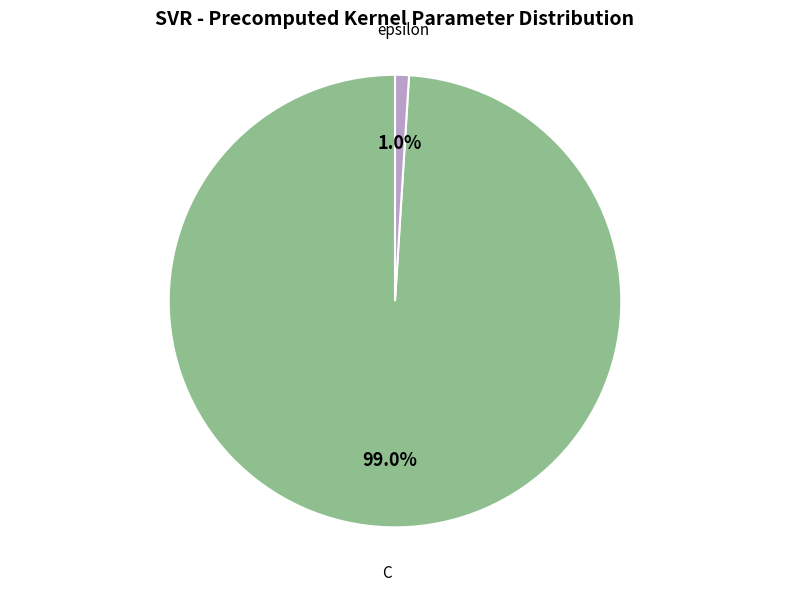

Combined, what portion of the pie is C and epsilon?

100.0%